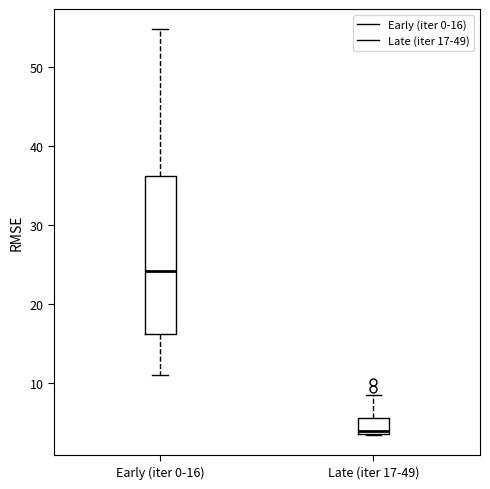

Reading left to right, transcribe this box plot: for each box, give where its median line is, the range the box spans, and where its two whiskers end, as read against the y-axis. The values are not printed on the chart, so give them approximately, as read against the axis.

Early (iter 0-16): median 24, box 16 to 36, whiskers 11 to 55
Late (iter 17-49): median 4, box 3 to 5, whiskers 3 to 8